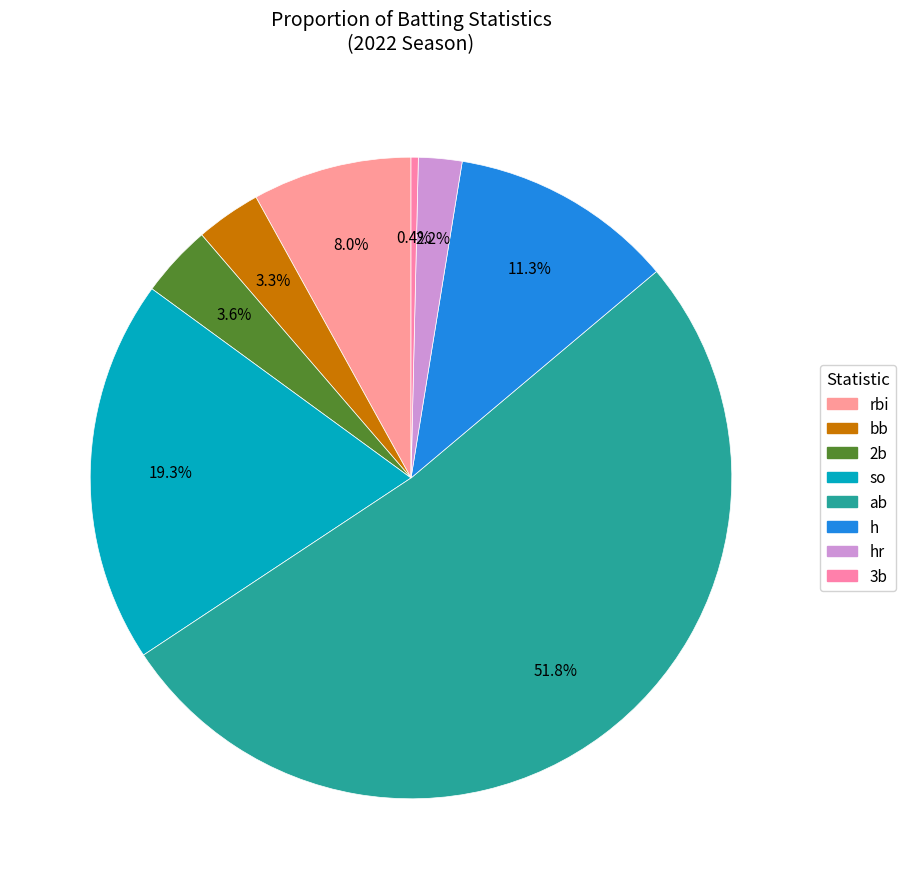

What is the smallest slice in the pie chart?

3b